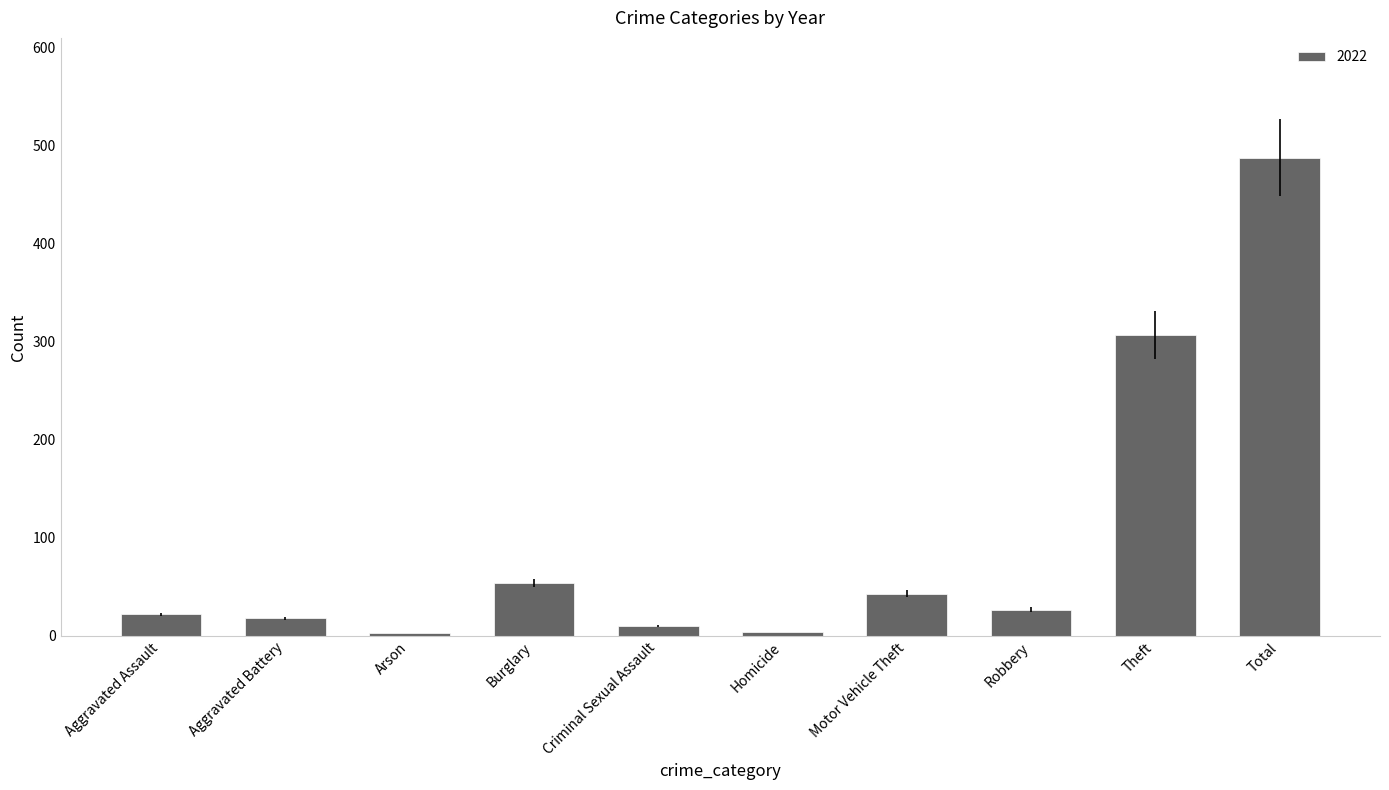

Where is the data nearest to the value 245?

Theft